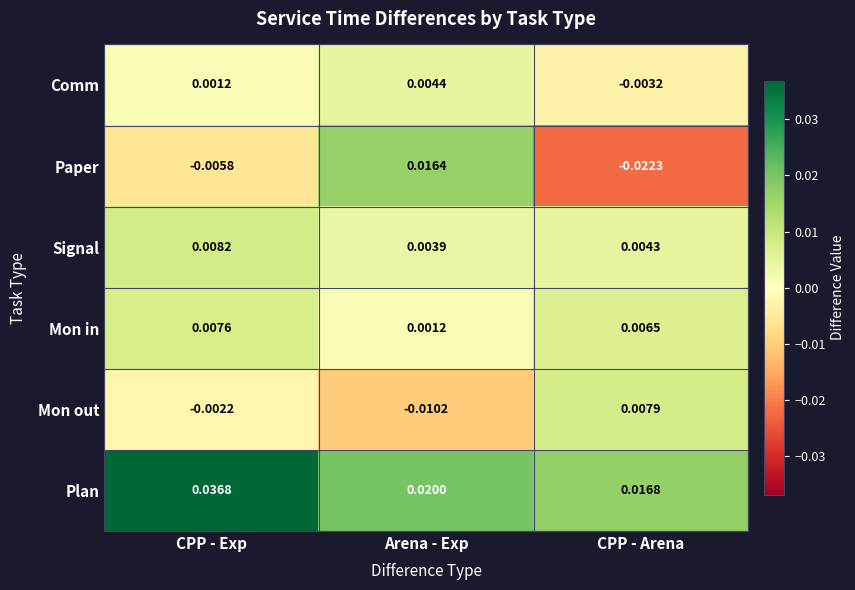

At which label does Comm first exceed 0?

CPP - Exp